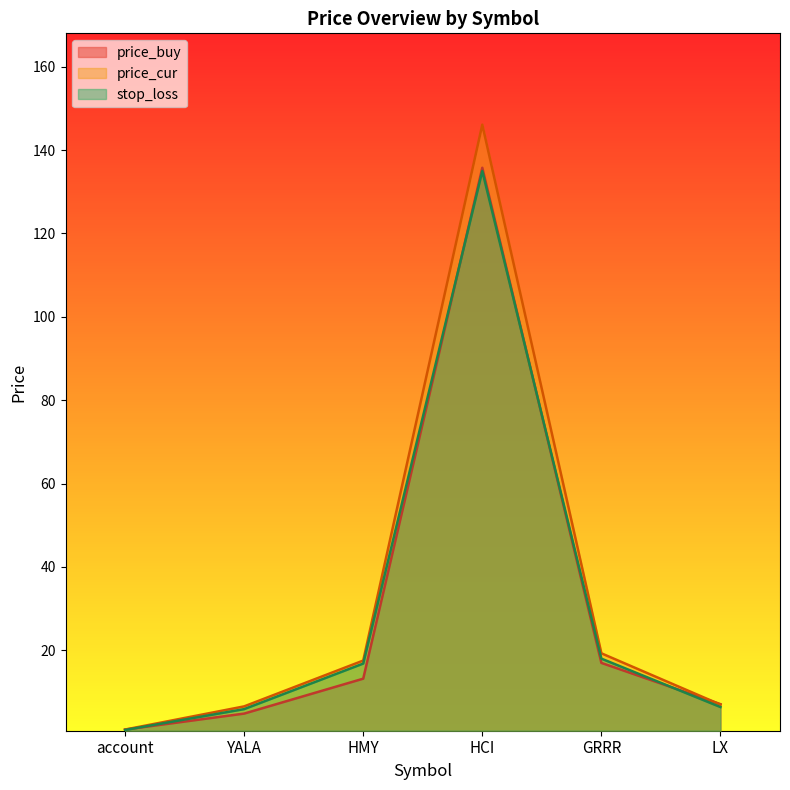

The price_cur series shows 146.1 at HCI. True or false?

True